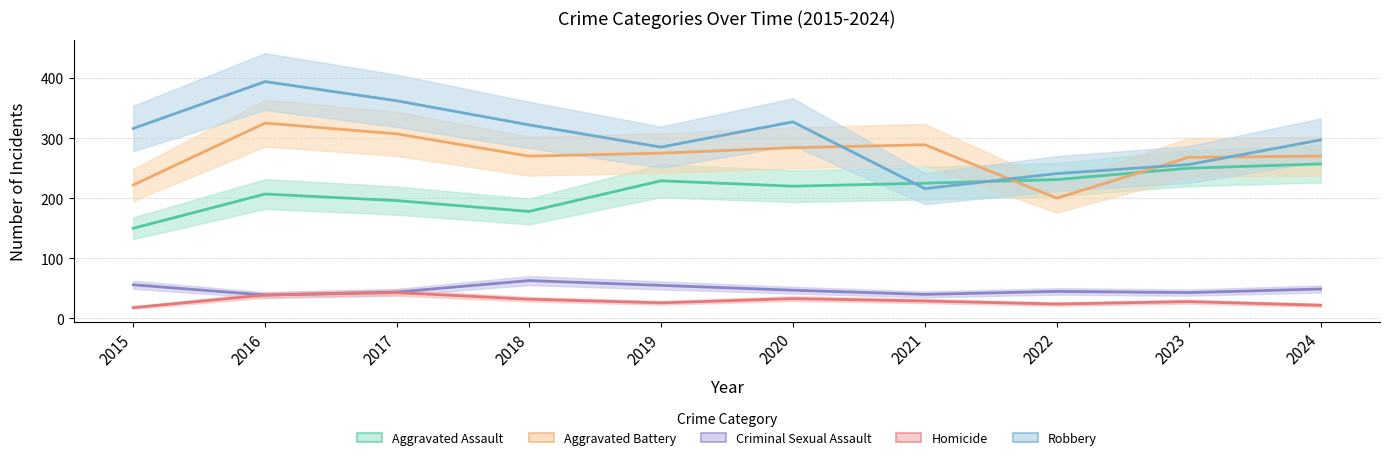

What is the difference between the Homicide values at 2021 and 2019?

3